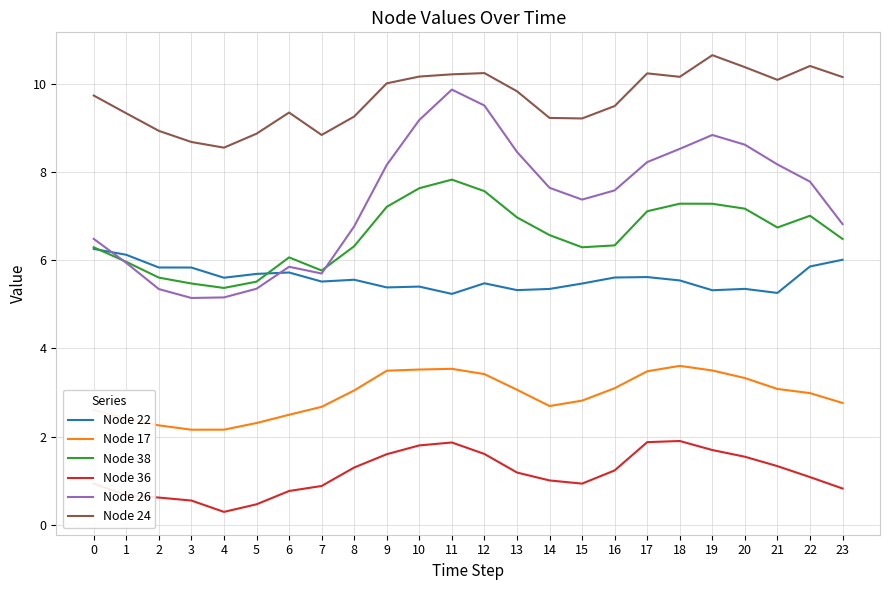

Which series has the largest range (max minus min)?

Node 26